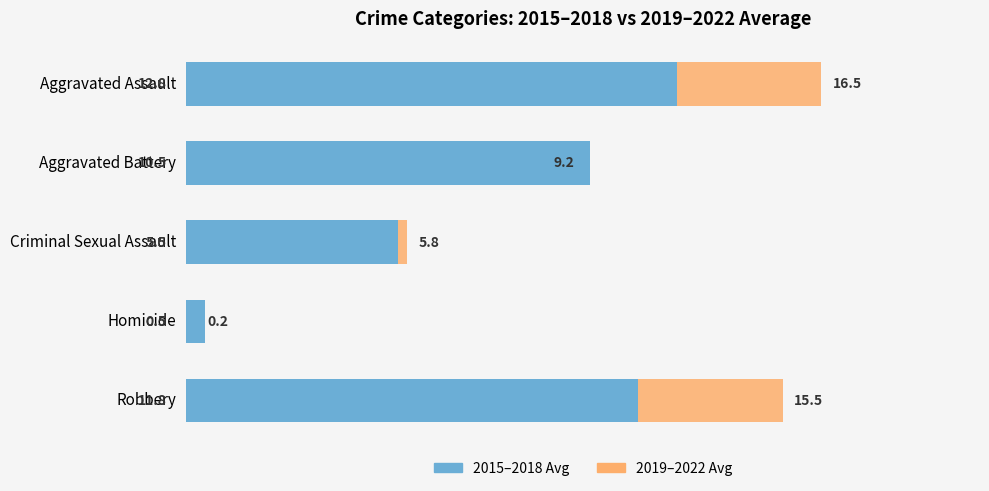

Rank the series by their maximum value, from highest to lowest.

2019–2022 Avg, 2015–2018 Avg